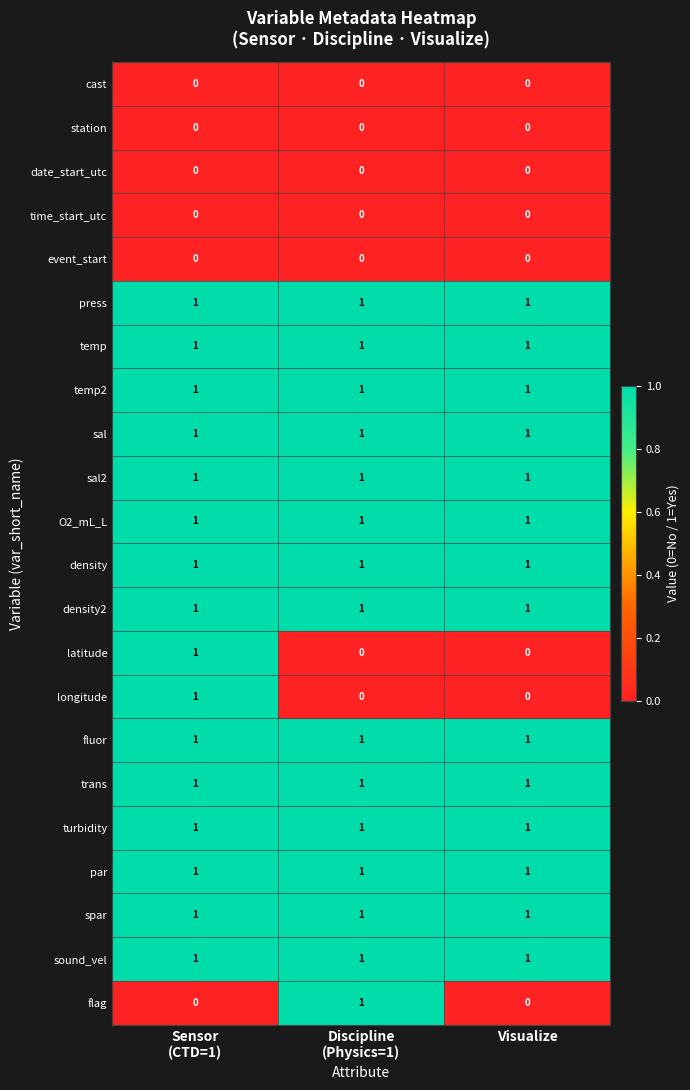

At how many categories does at least one series exceed 0?

3